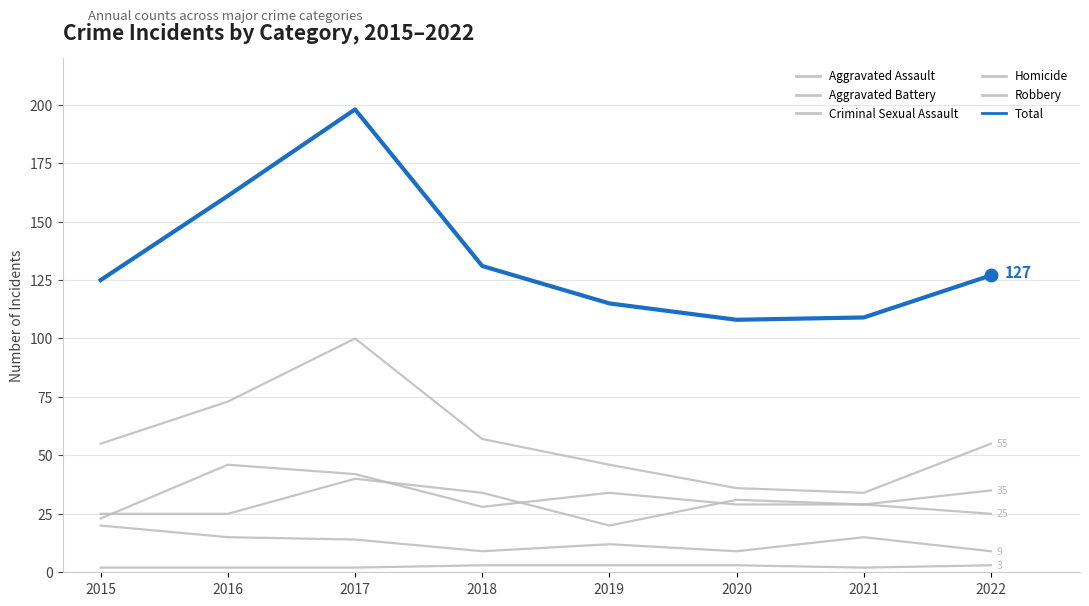

Does the chart display data point markers on the line(s)?

No